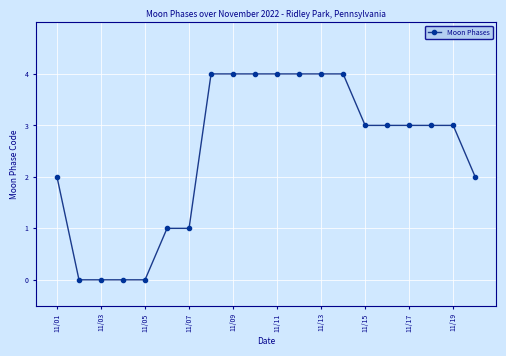

What is the value of the 7th point from the left?

1